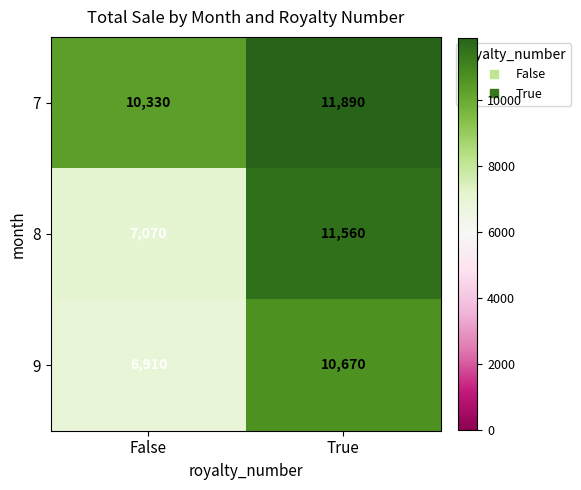

Reading left to right, transcribe all the data shown in this chart.

7: 10330	11890
8: 7070	11560
9: 6910	10670